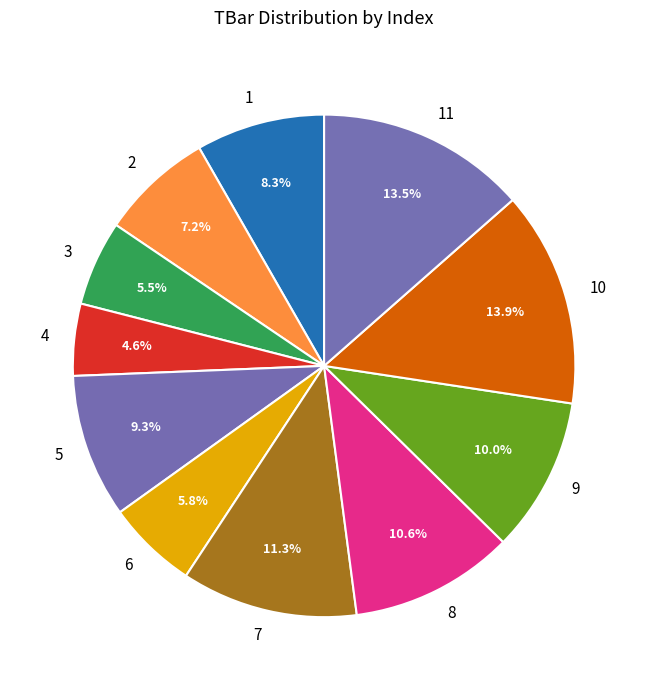

Which slice is the smallest?

4